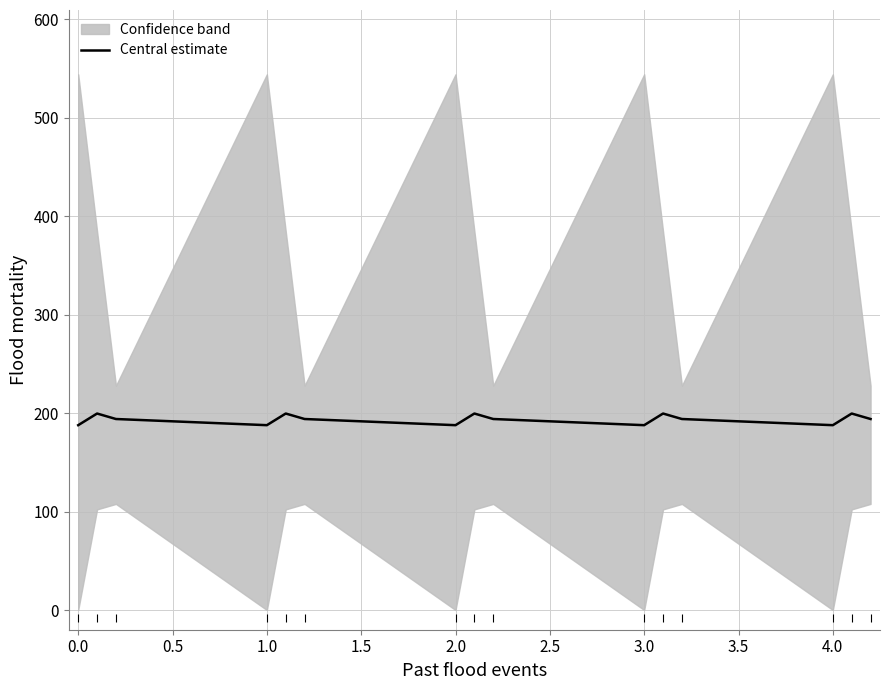

The value of Central estimate at 1.0 is 55.3. True or false?

False